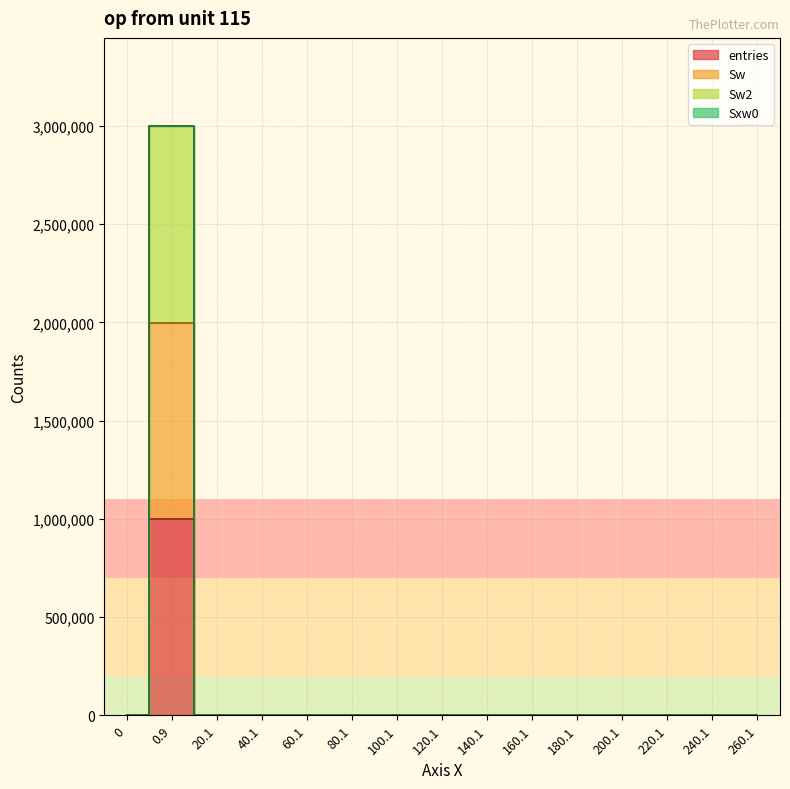

Is the value of entries at 80.1 greater than the value of Sw at 160.1?

No